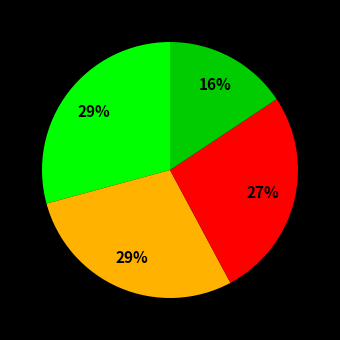

Is there a majority slice in this chart?

No